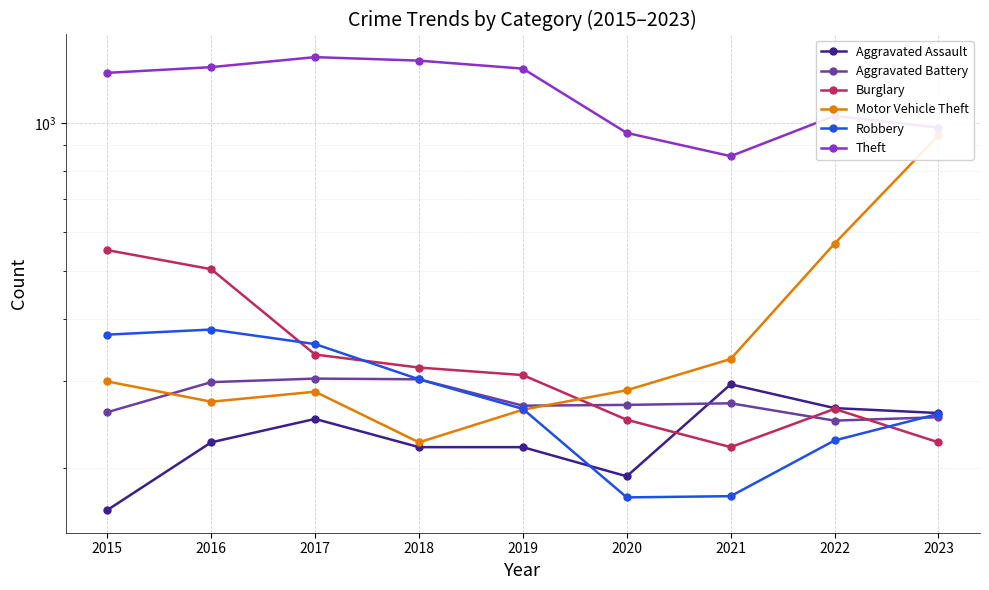

At which category does Motor Vehicle Theft reach its first local valley?

2016